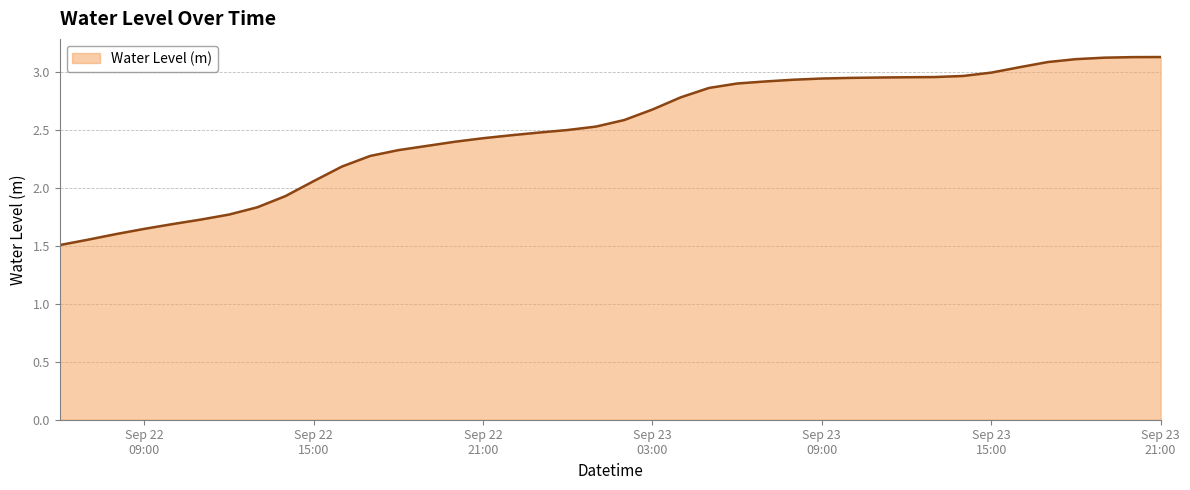

What is the maximum value shown in the chart?

3.1